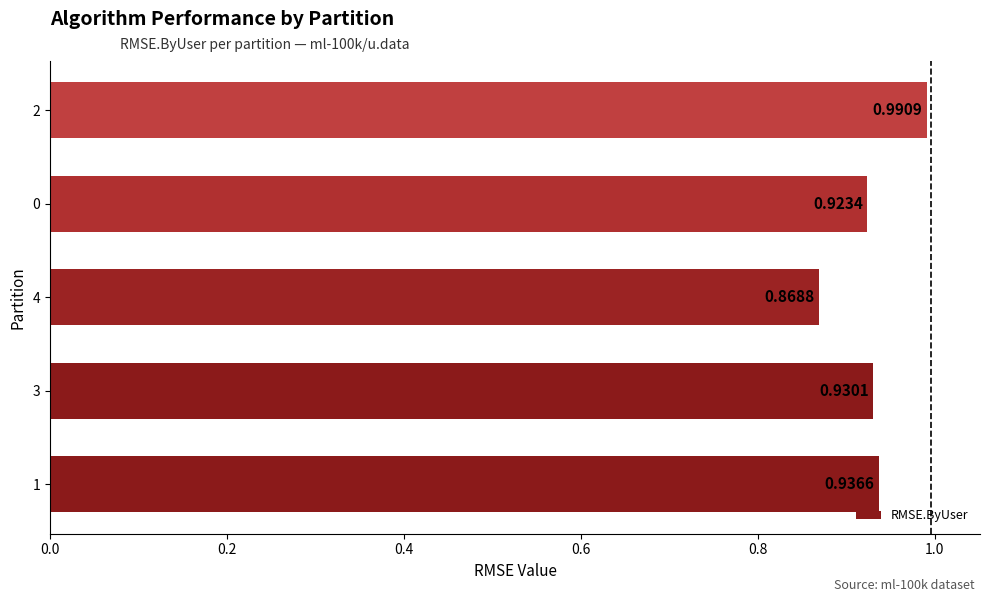

List the labels in order of value, smallest first.

4, 0, 3, 1, 2